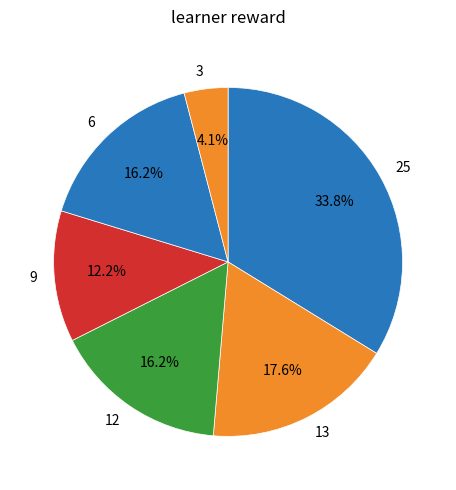

What percentage do 12 and 6 together represent?

32.4%